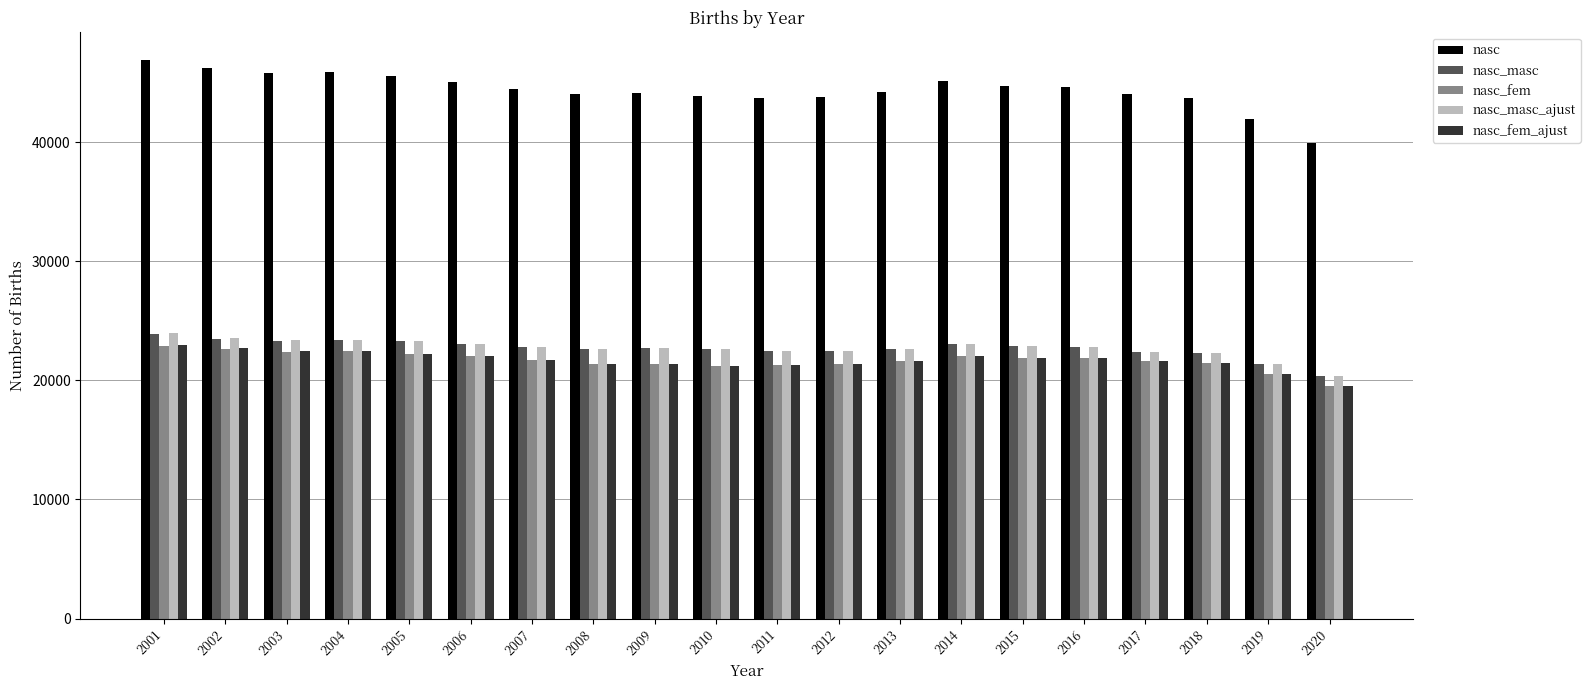

Which label corresponds to the smallest value in the chart?

2020